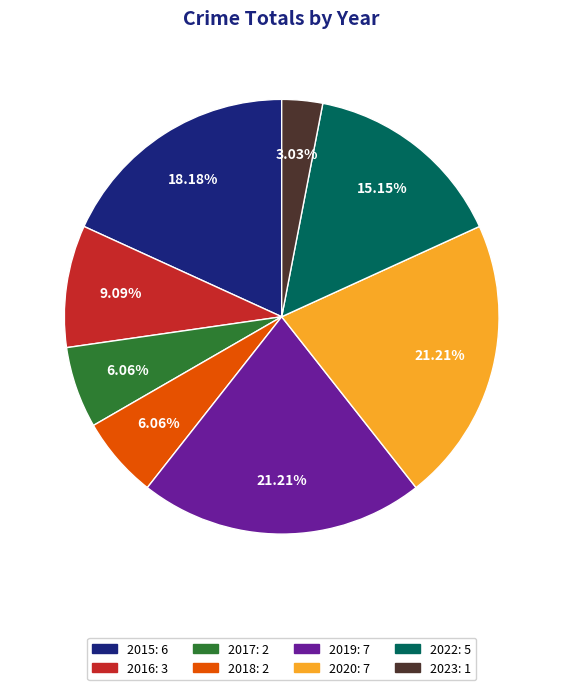

How many slices are in this pie chart?

8